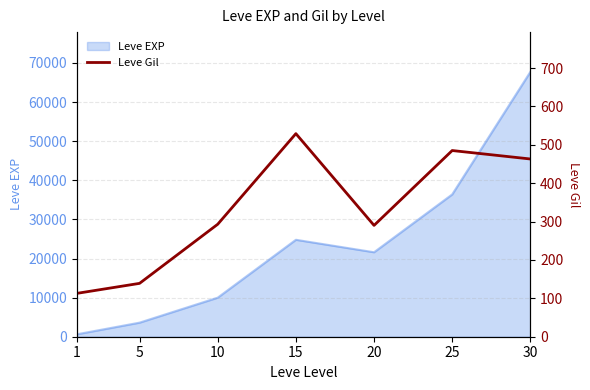

How many lines are shown in the chart?

1